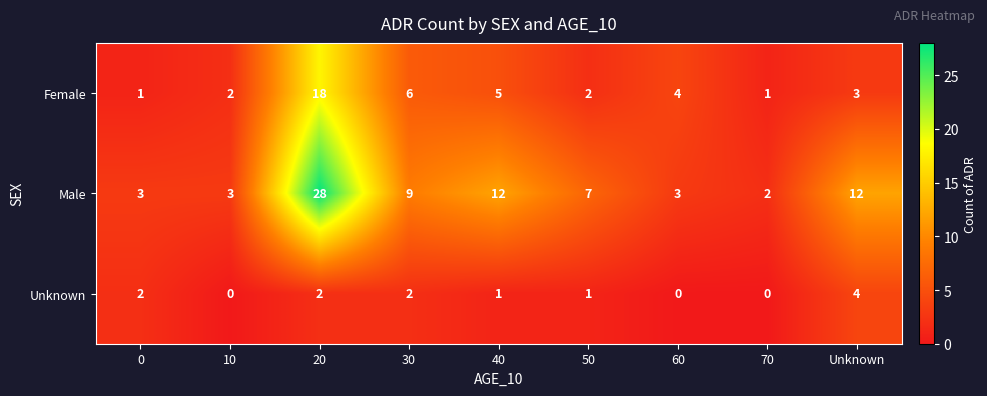

What is the maximum value shown in the chart?

28